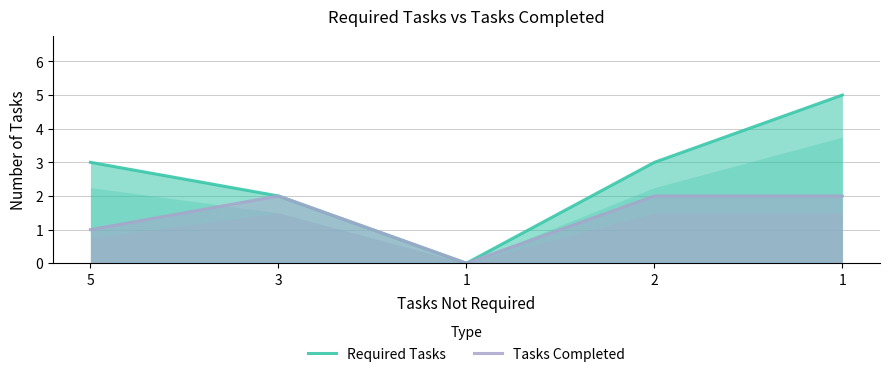

Does the chart display data point markers on the line(s)?

No